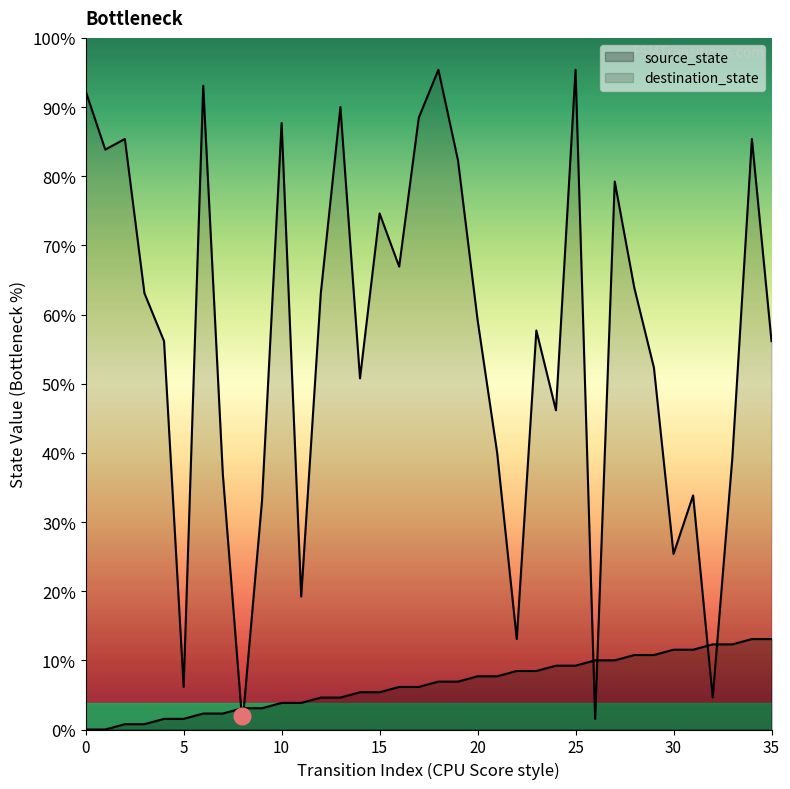

Does the chart display data point markers on the line(s)?

No